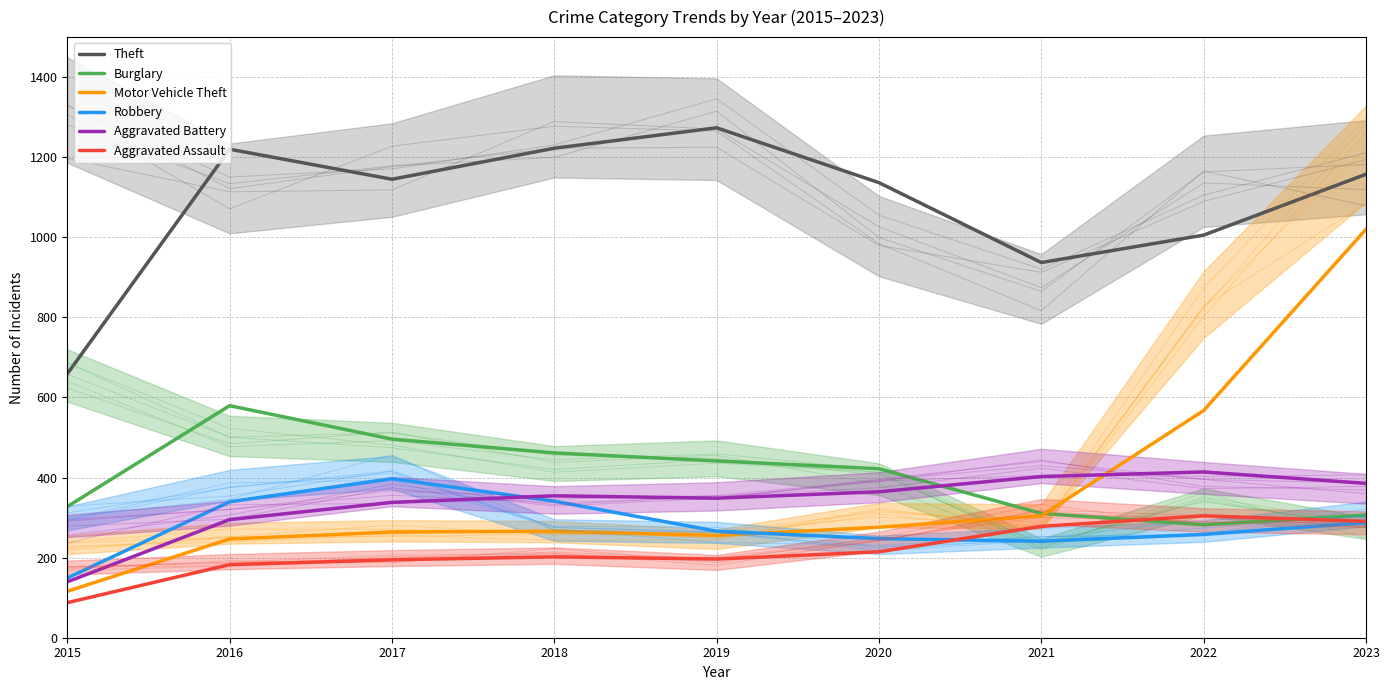

Where is Motor Vehicle Theft nearest to the value 568?

2022